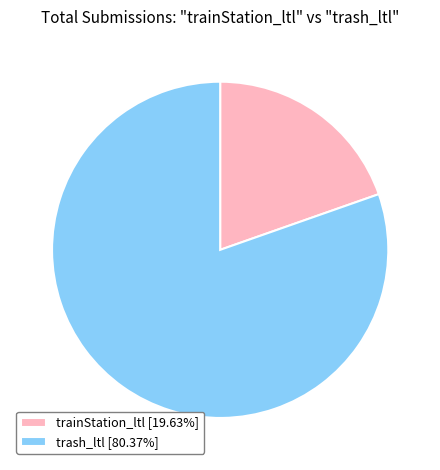

Is there any slice that represents more than half of the pie?

Yes